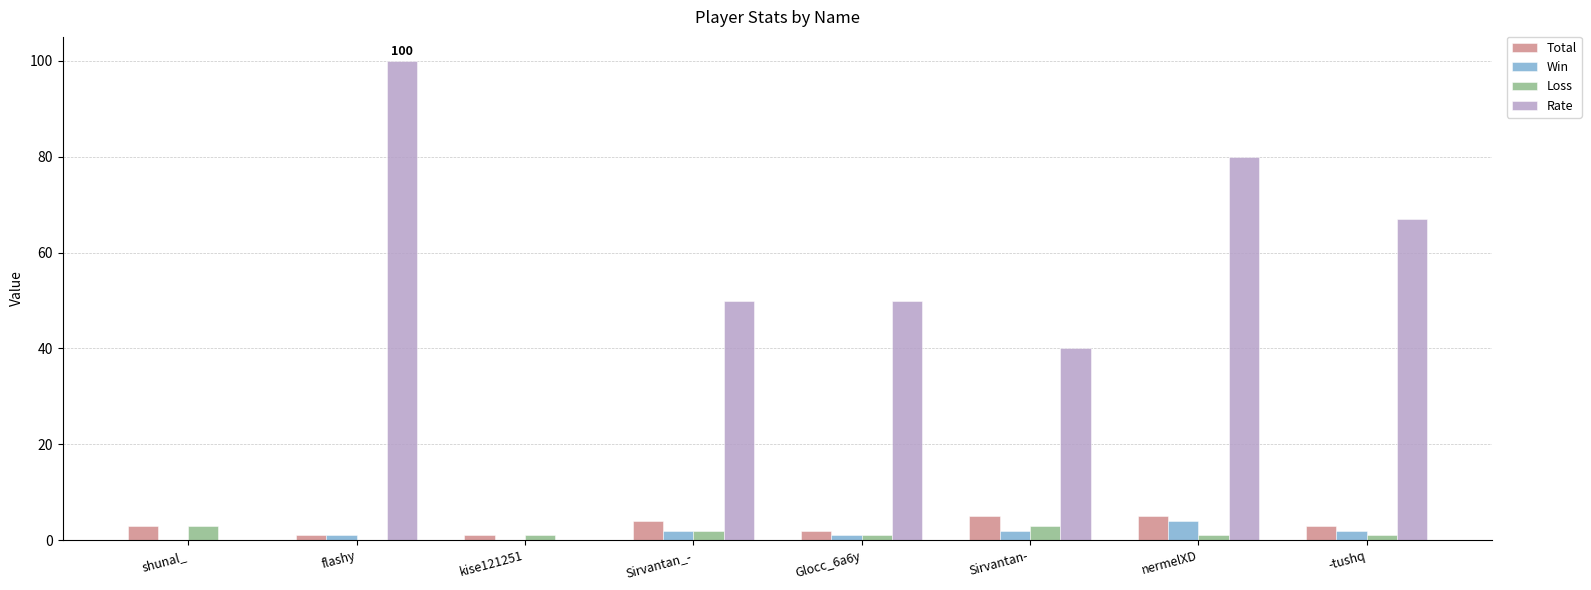

What is the spread (max minus min) of values at shunal_?

3